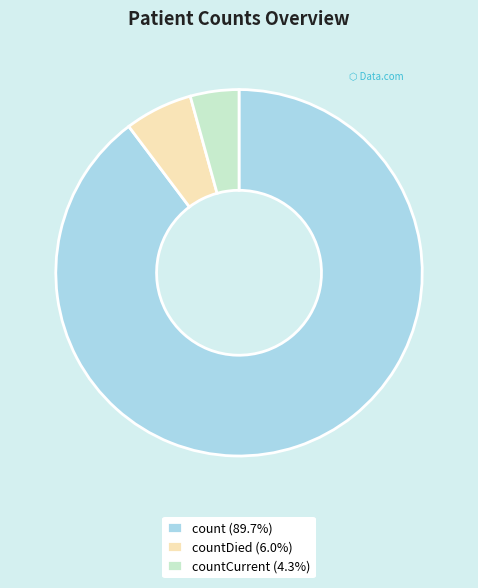

Is countDied (6.0%) the majority of the pie?

No